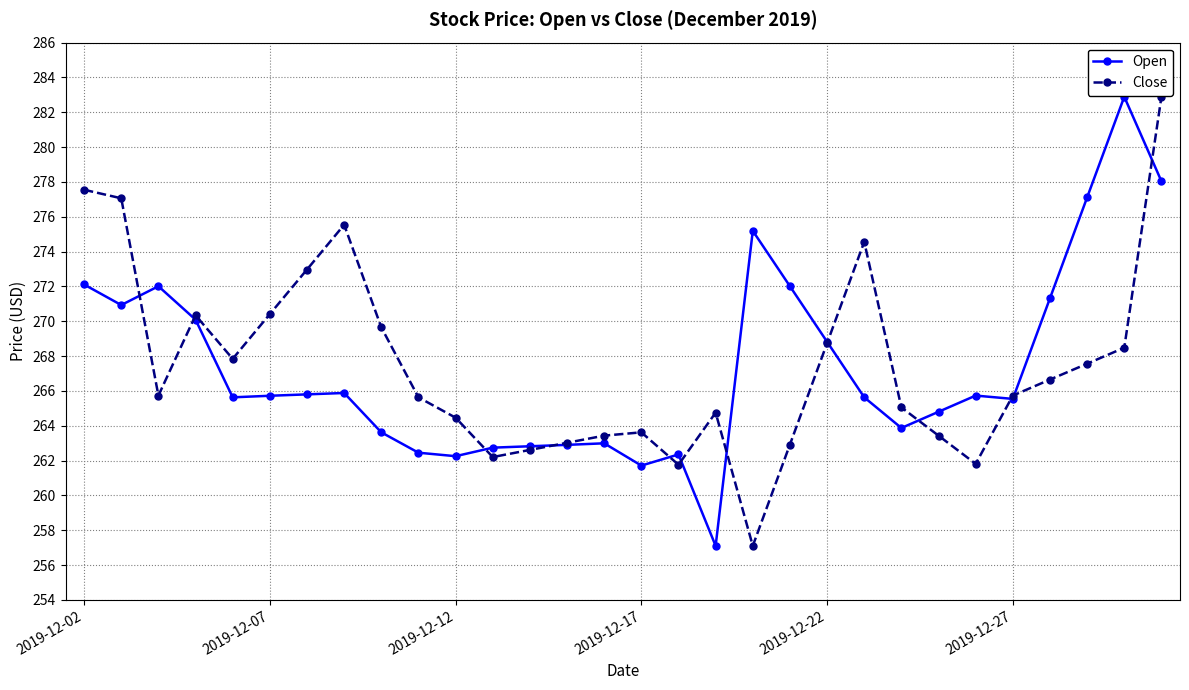

What is the maximum value shown in the chart?

282.9